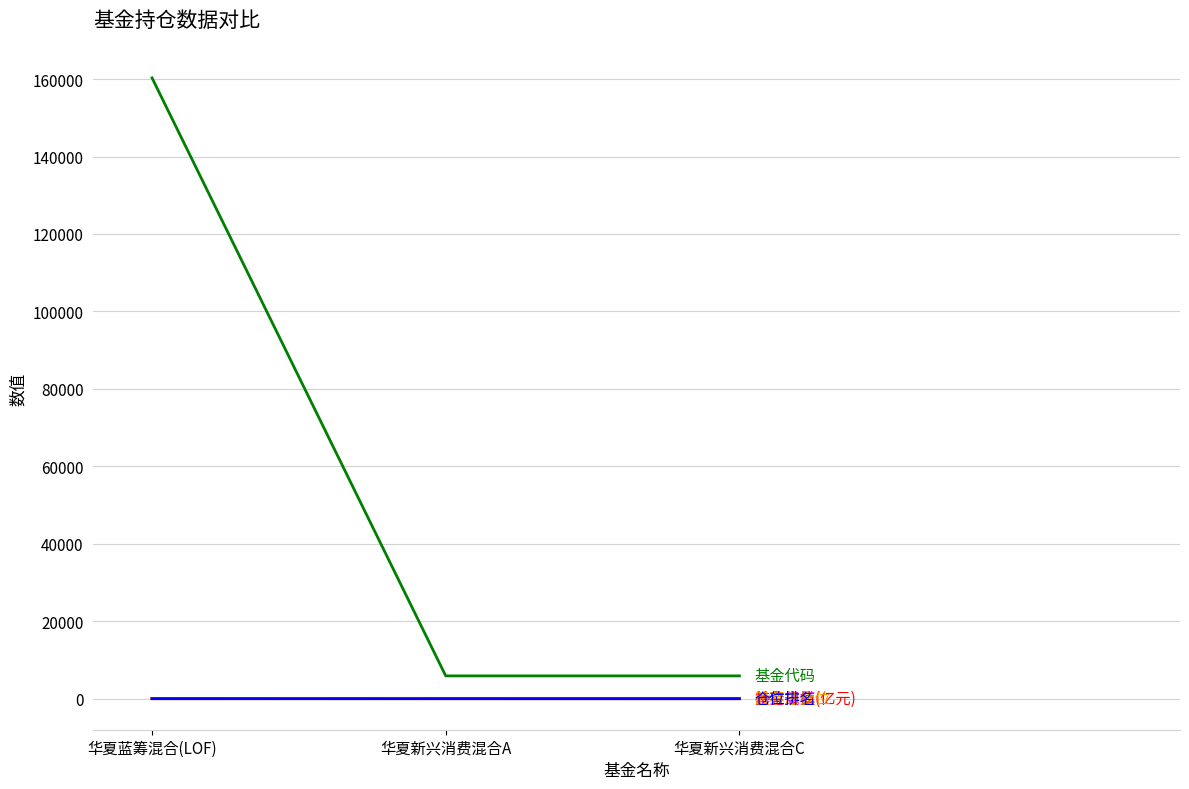

What is the greatest value displayed?

160311.0